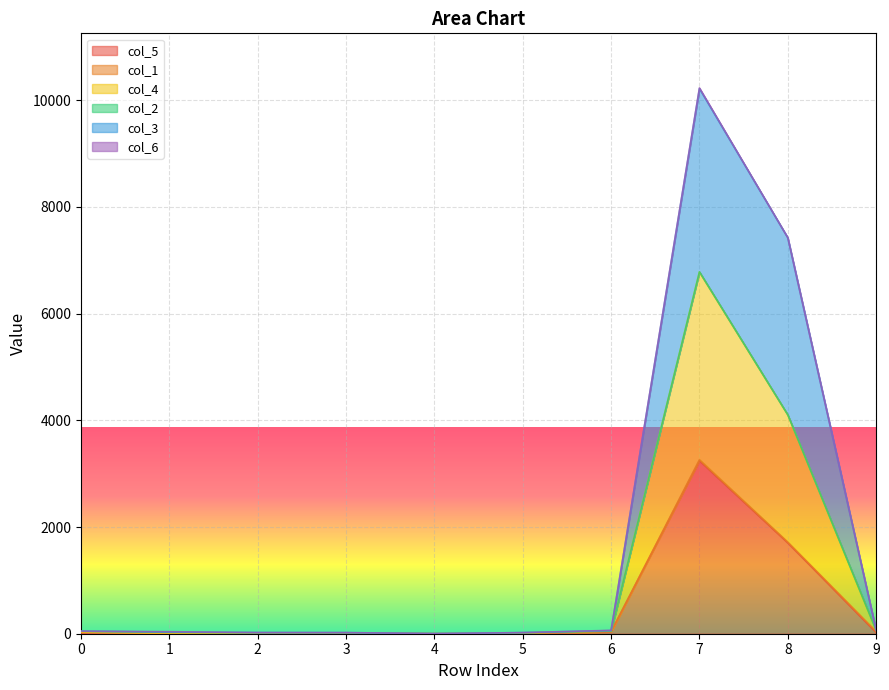

True or false: col_5 has more than 1 points higher than both neighbors.

True